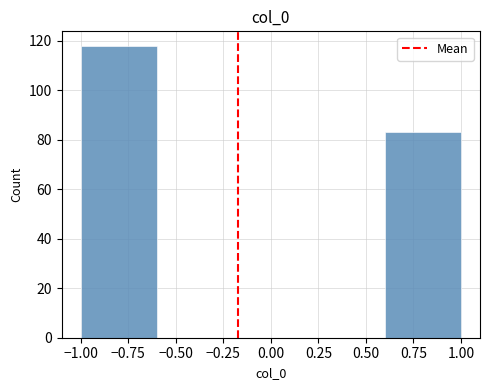

Reading left to right, transcribe this chart: for each bar, give the range it covers on the x-axis and its height. The values are not printed on the chart, so give them approximately, as read against the axis.

-1.0 to -0.6: 118
-0.6 to -0.2: 0
-0.2 to 0.2: 0
0.2 to 0.6: 0
0.6 to 1.0: 84